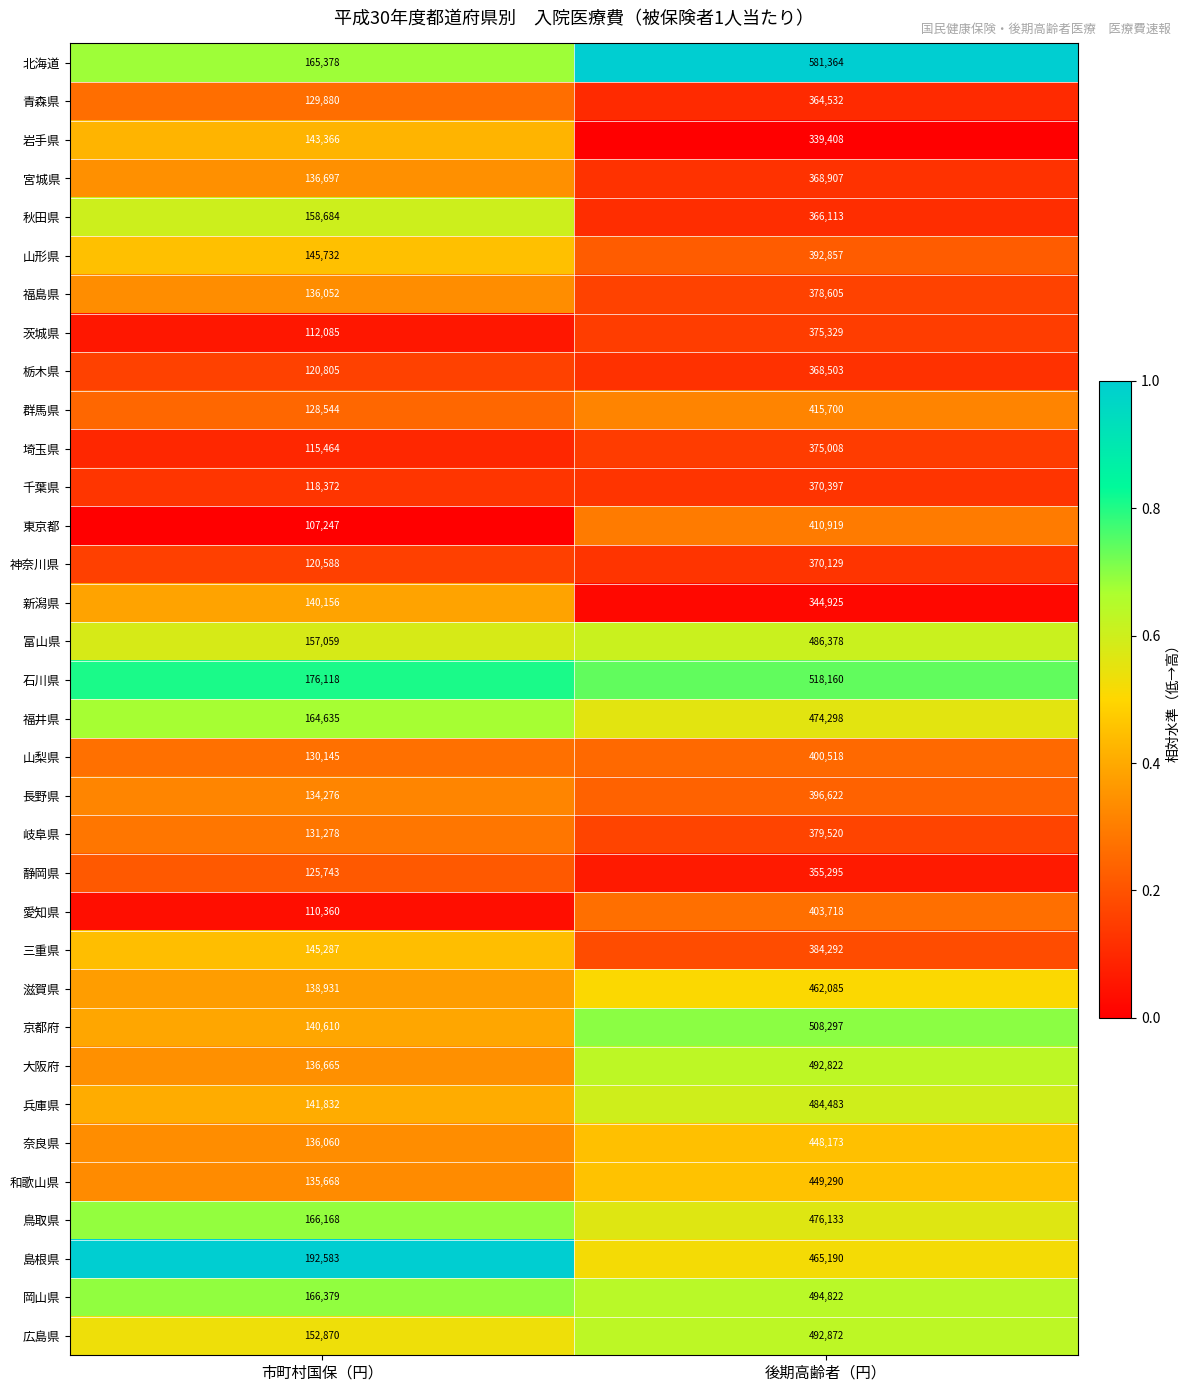

At which label is 神奈川県 closest to 245358?

市町村国保（円）